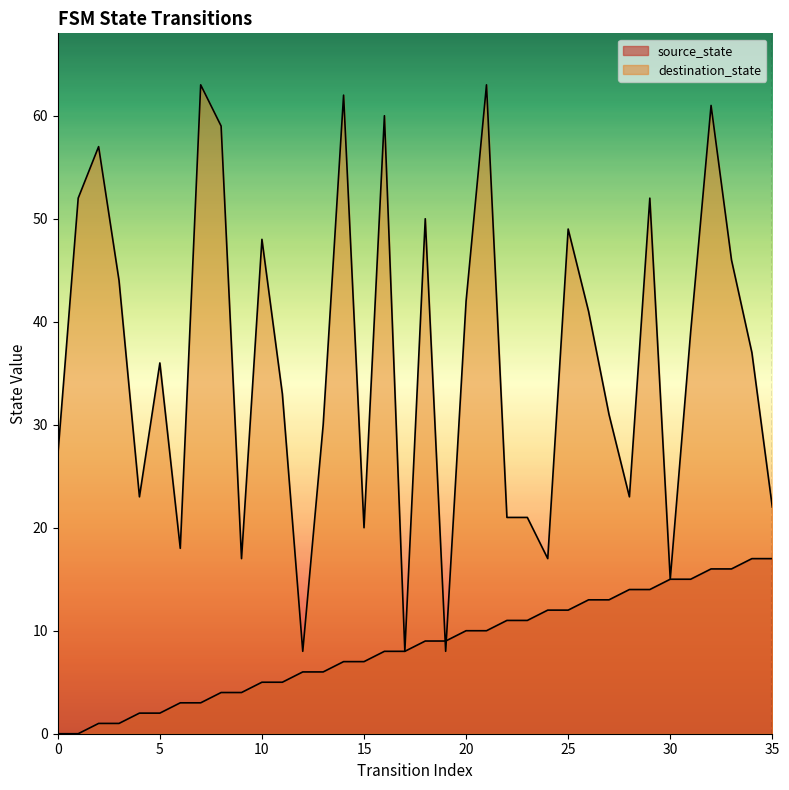

Does the chart display data point markers on the line(s)?

No